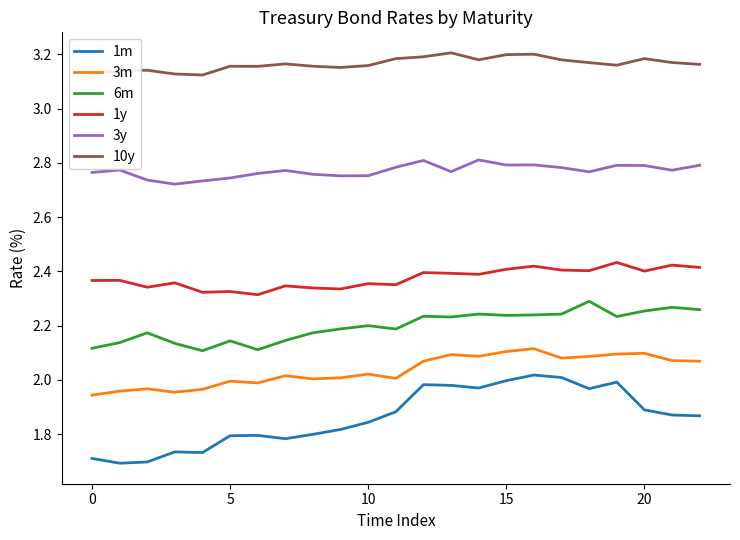

Which series has the largest range (max minus min)?

1m